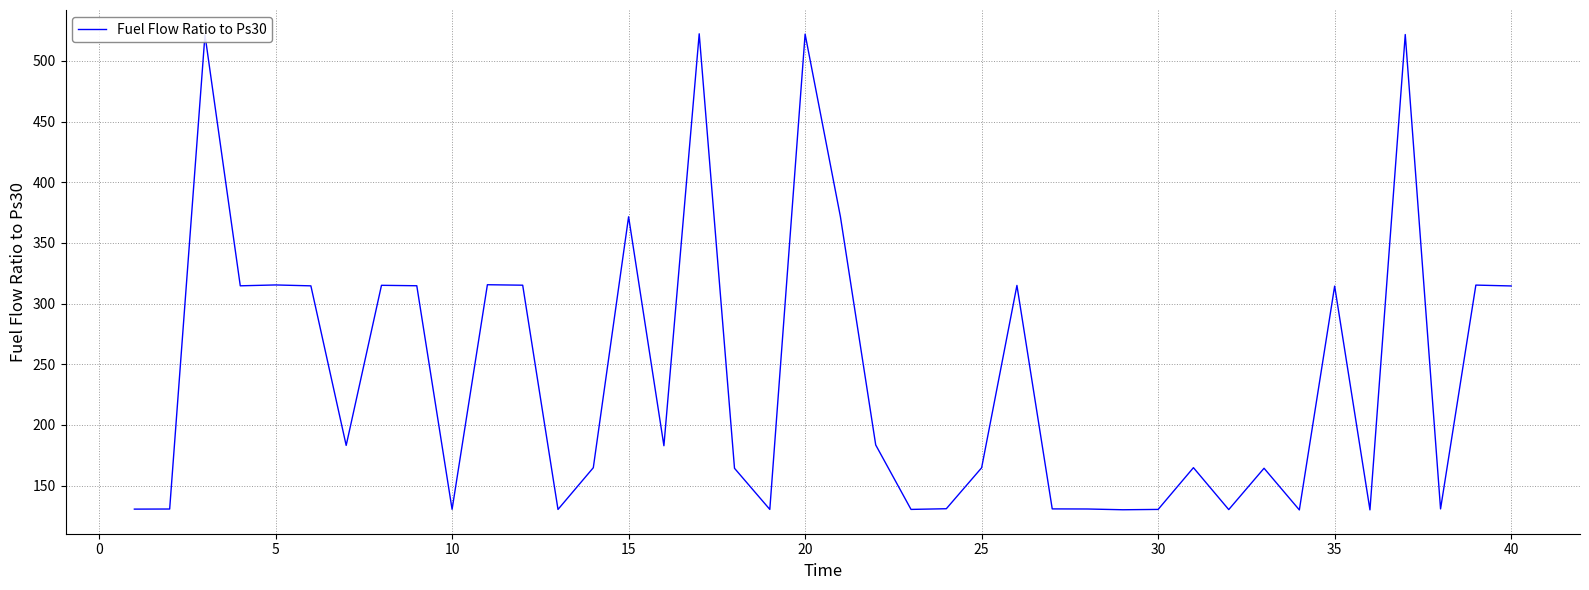

What is the smallest value displayed?

130.0